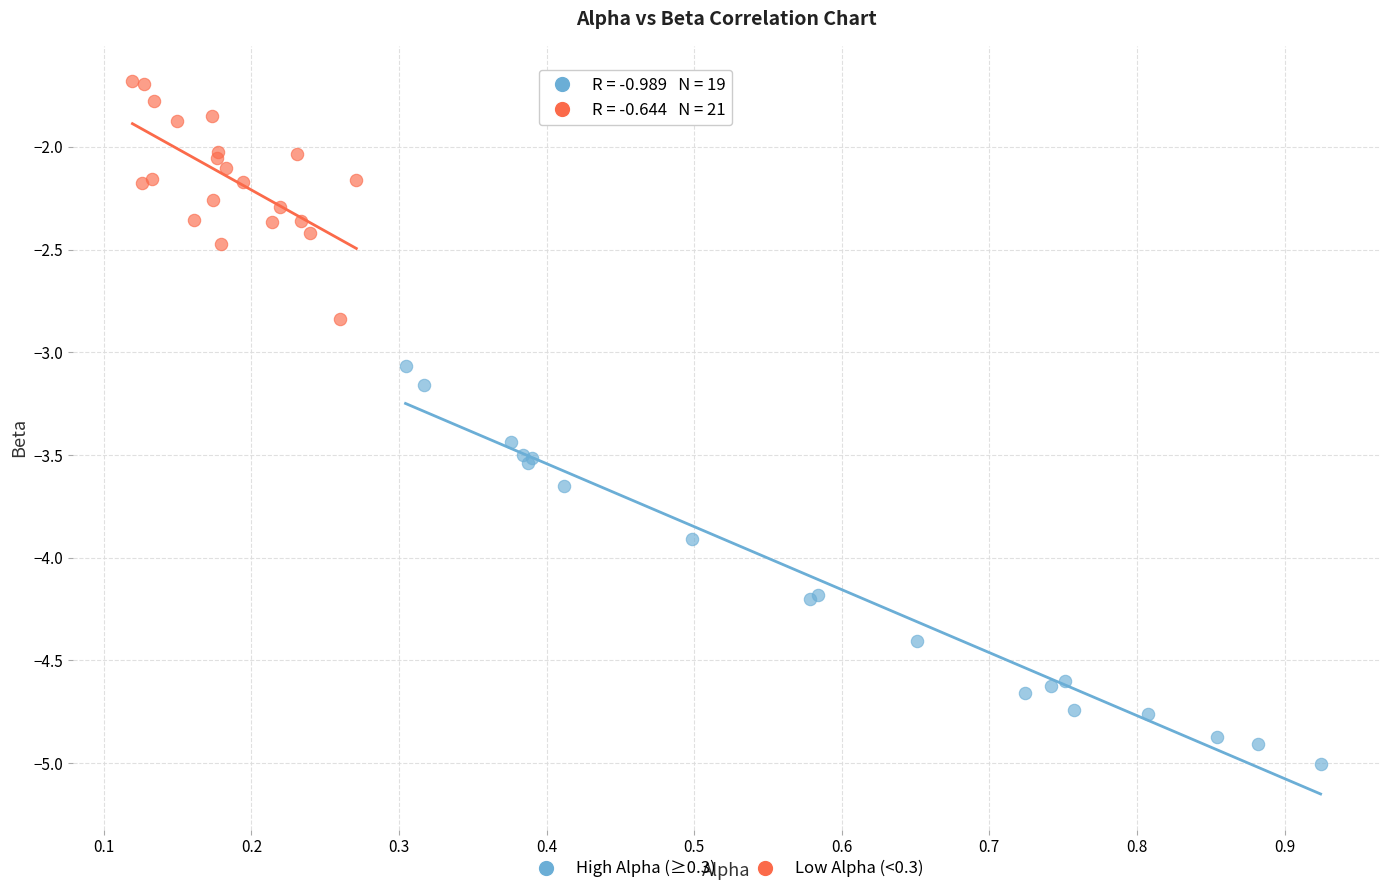

Which series contains the lowest Y value?

High Alpha (≥0.3)